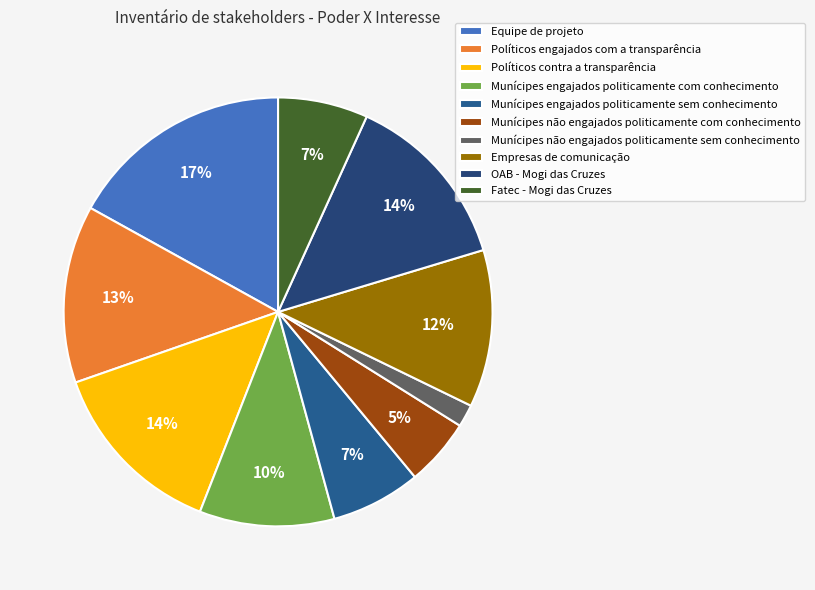

Count the number of slices in the pie.

10